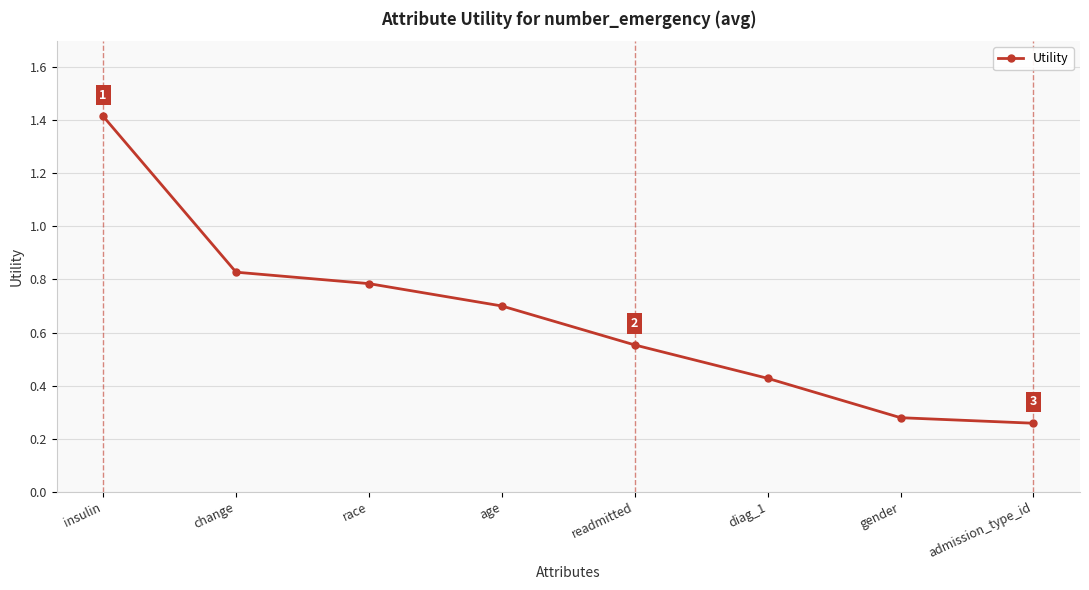

How many lines are shown in the chart?

1